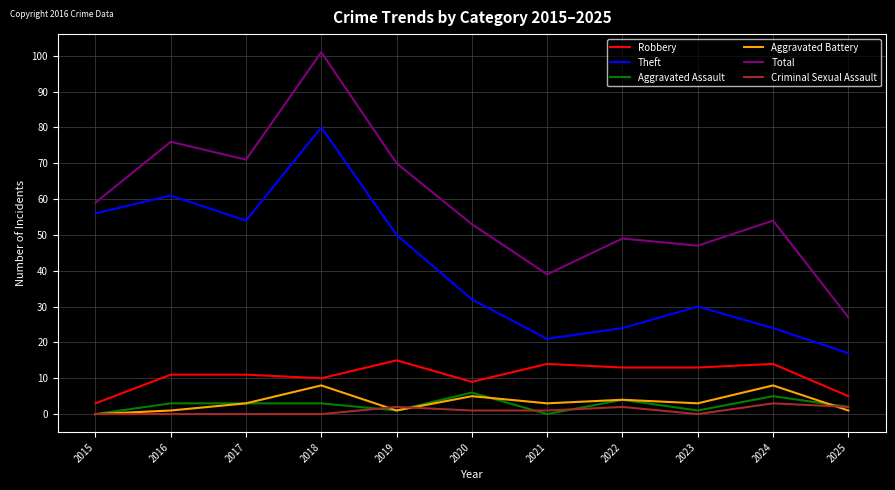

True or false: Robbery and Theft intersect in this chart.

False